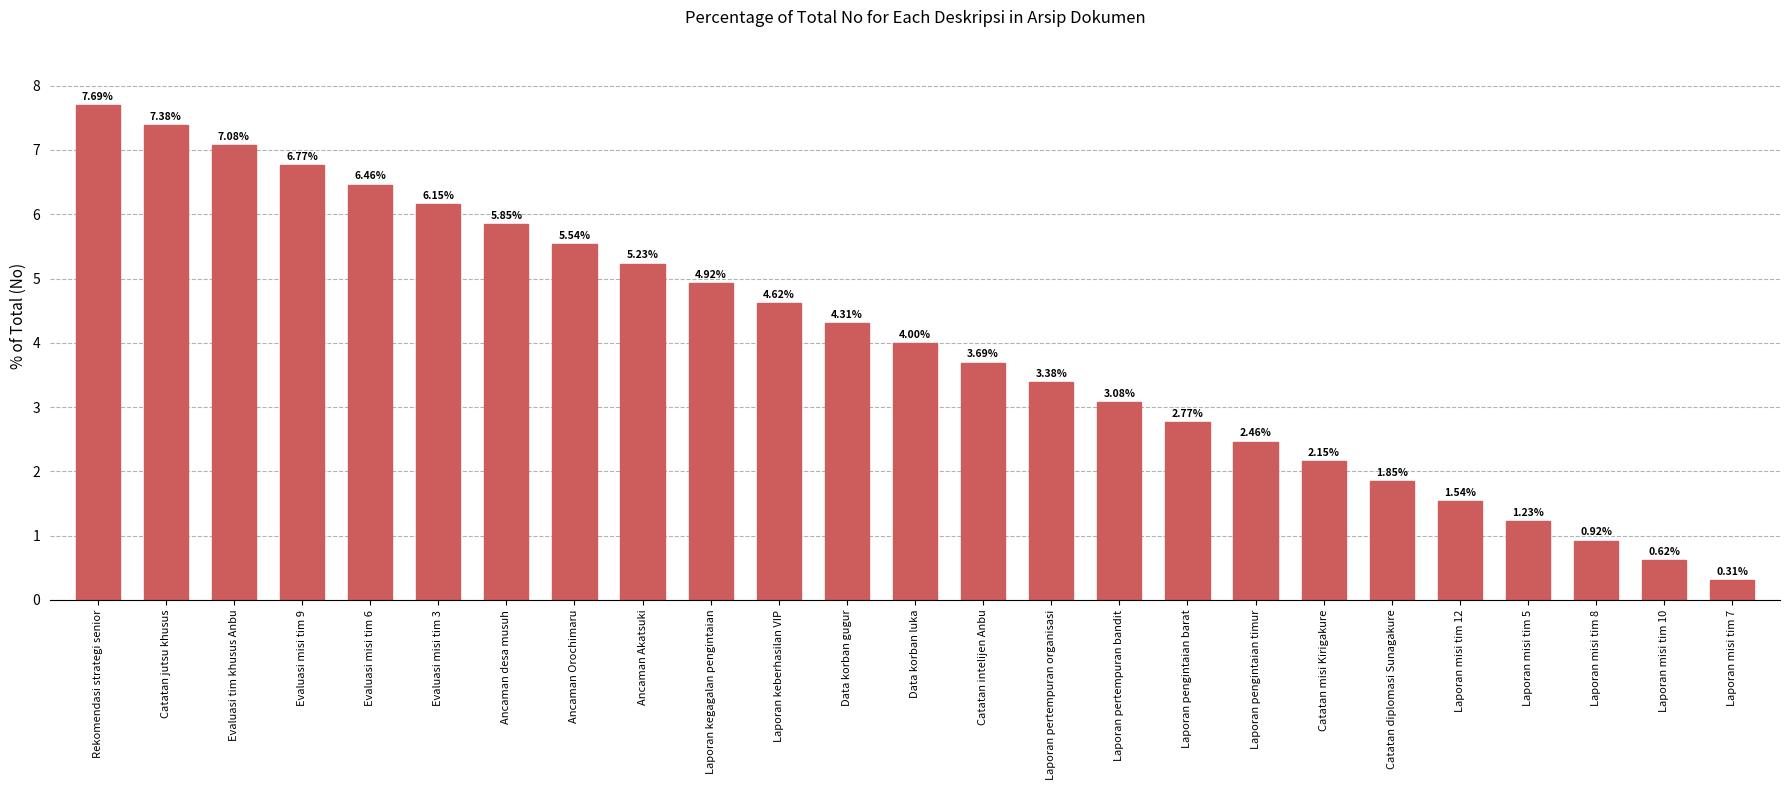

What is the change in value from Evaluasi misi tim 3 to Catatan diplomasi Sunagakure?

-4.3